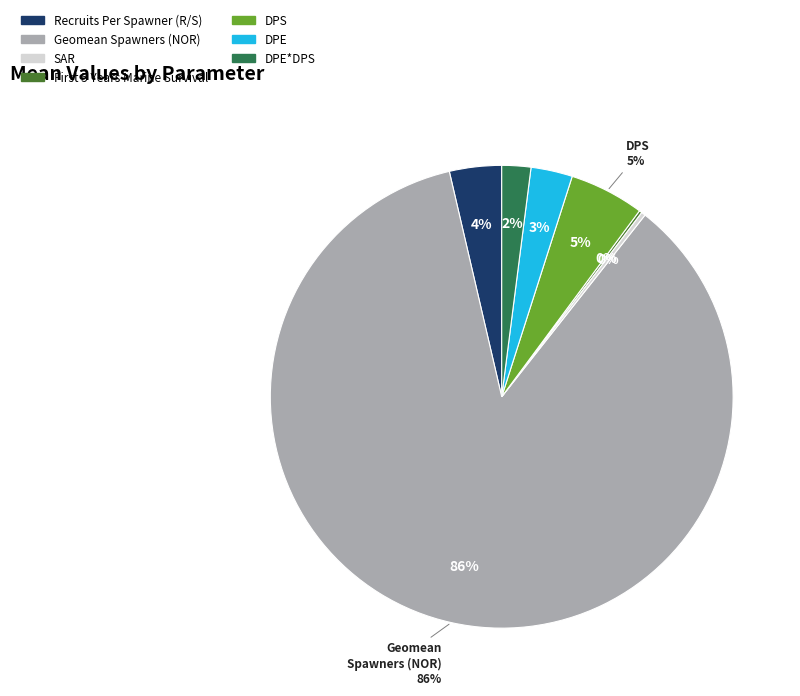

What is the majority slice?

Geomean Spawners (NOR)